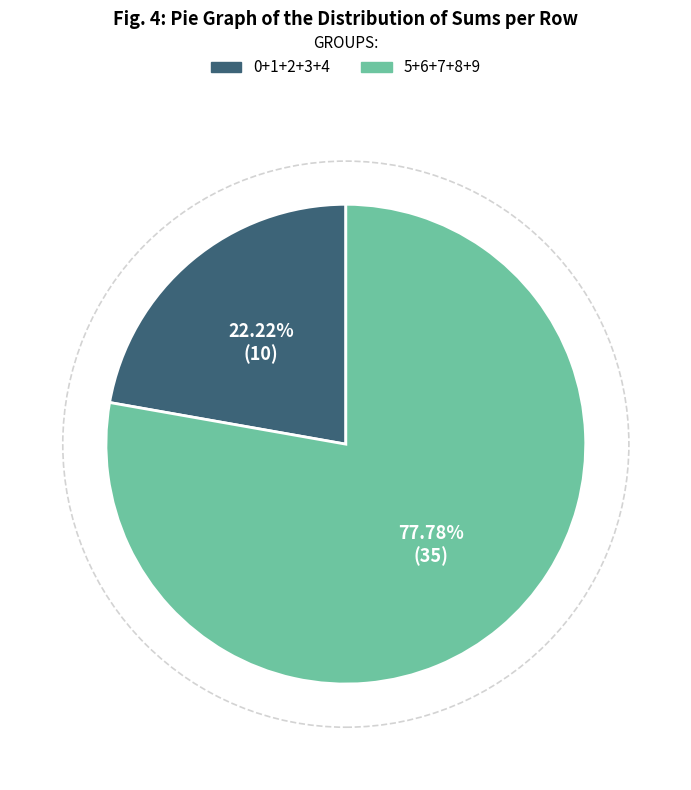

Does any single category account for the majority?

Yes